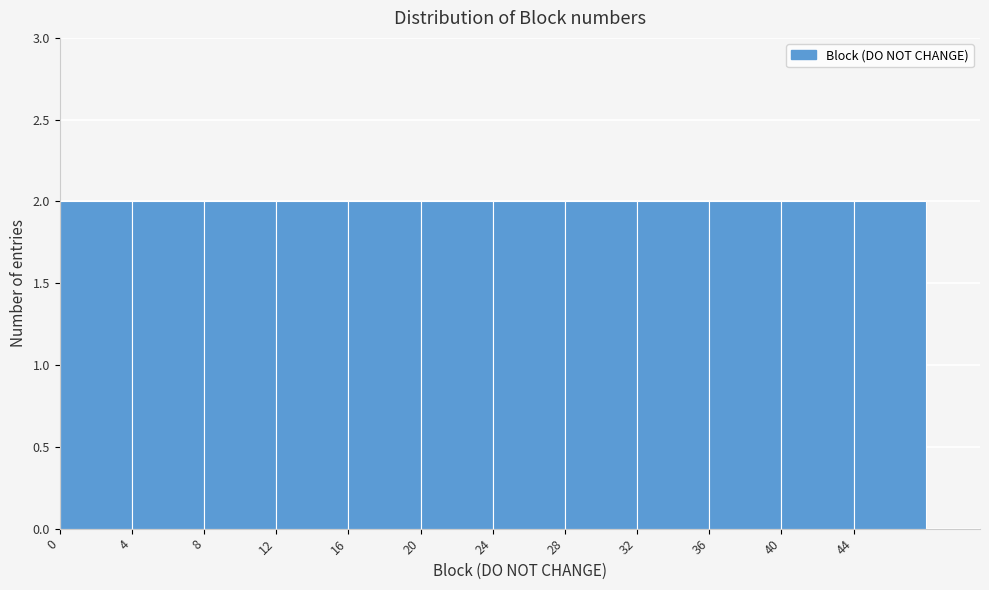

Reading left to right, transcribe this chart: for each bar, give the range it covers on the x-axis and its height. The values are not printed on the chart, so give them approximately, as read against the axis.

0 to 4: 2
4 to 8: 2
8 to 12: 2
12 to 16: 2
16 to 20: 2
20 to 24: 2
24 to 28: 2
28 to 32: 2
32 to 36: 2
36 to 40: 2
40 to 44: 2
44 to 48: 2